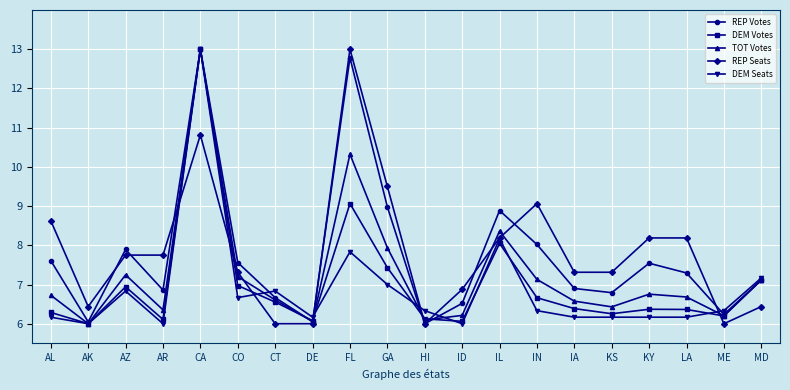

At which category is the sum across all series the highest?

CA